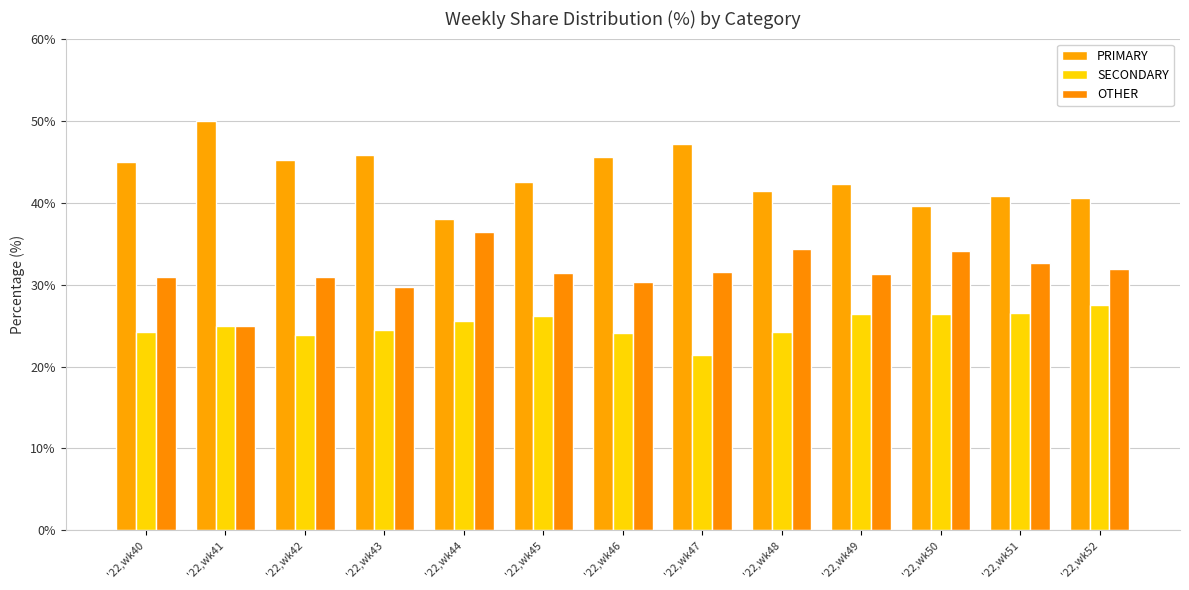

What is the value of the OTHER bar at the 4th from the left?

29.7